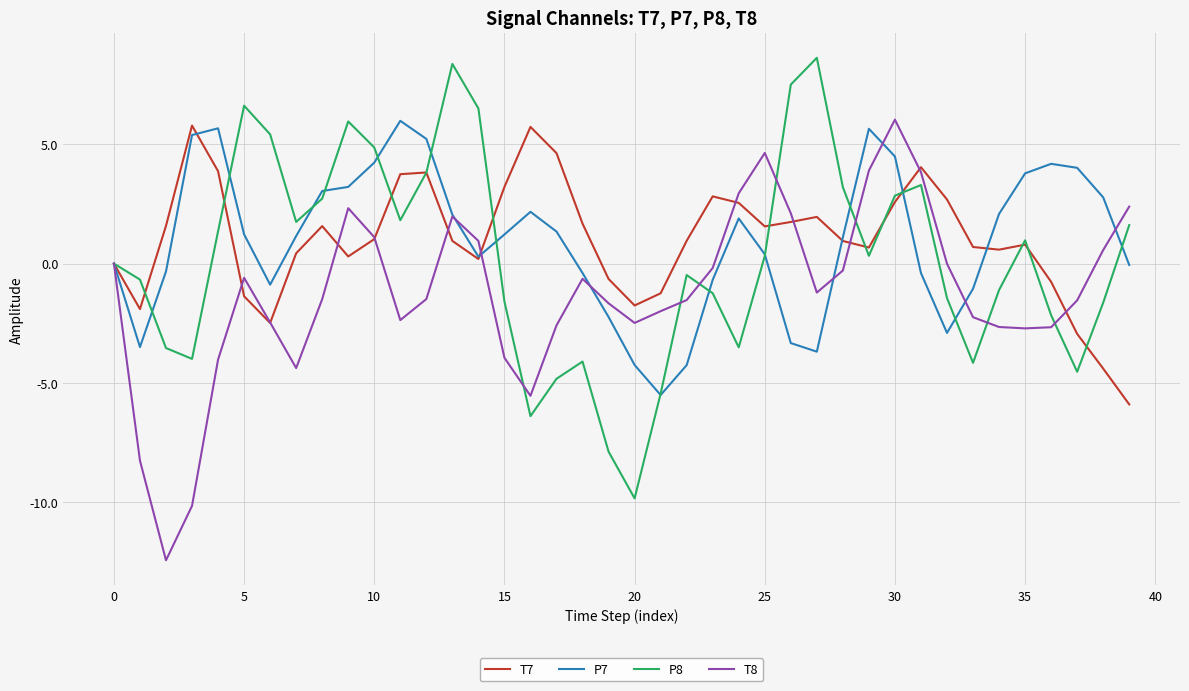

What is the lowest value of the T7 series?

-5.9